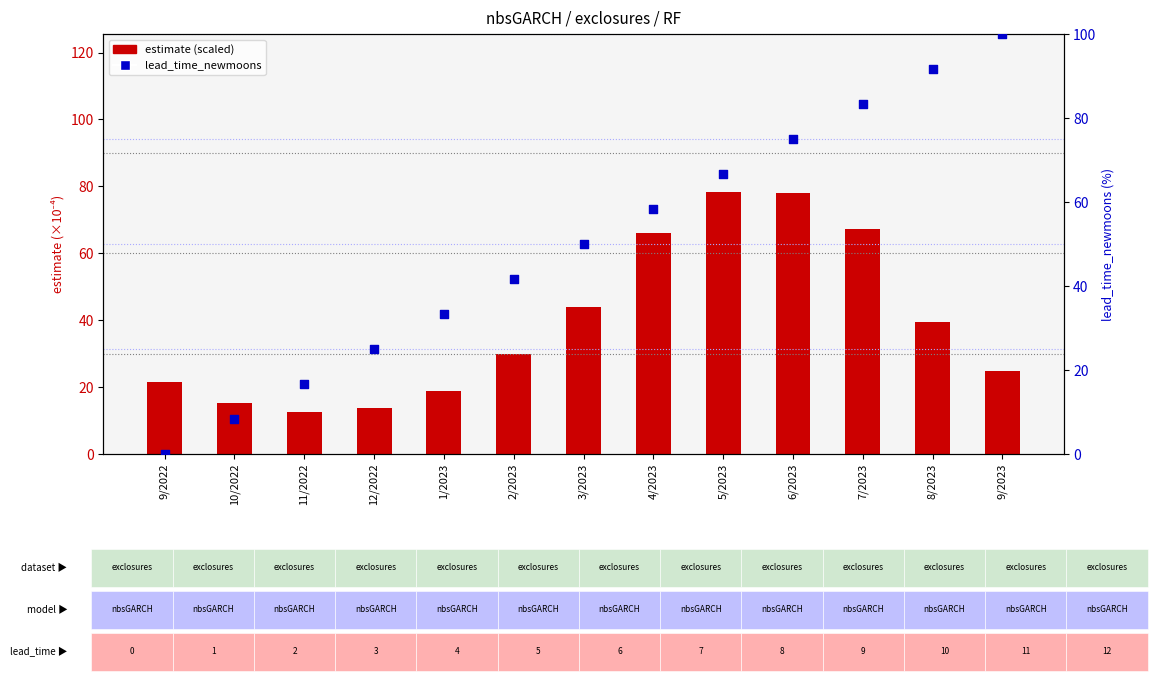

What is the total value across all series at 9/2023?

124.8